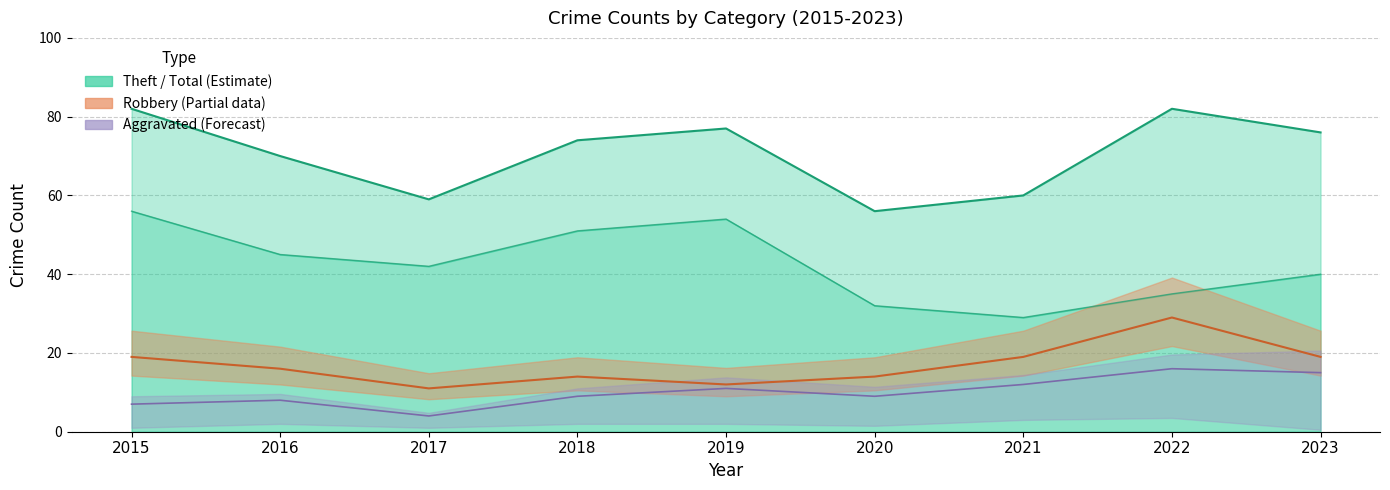

Does the chart display data point markers on the line(s)?

No